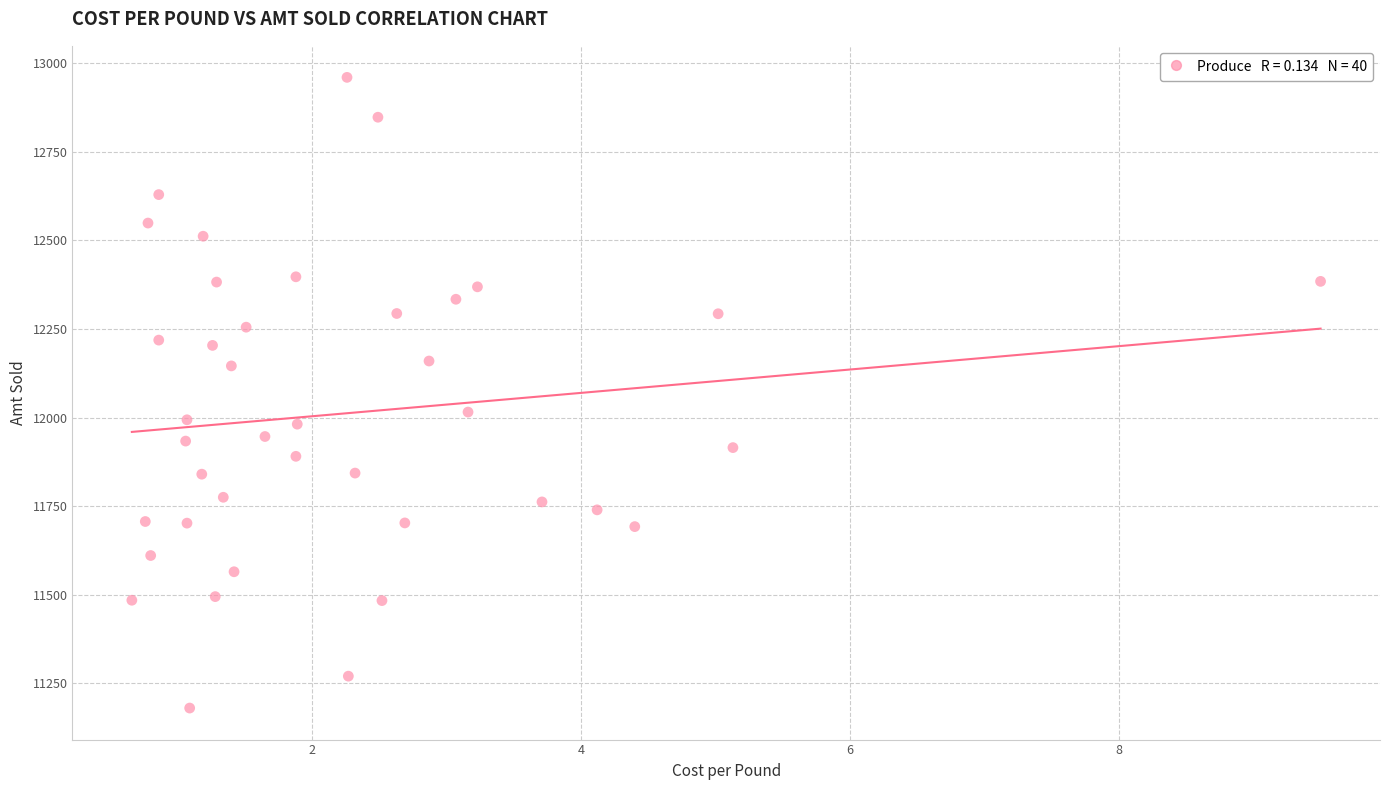

What Y value in the scatter plot is closest to 12070?

12015.6